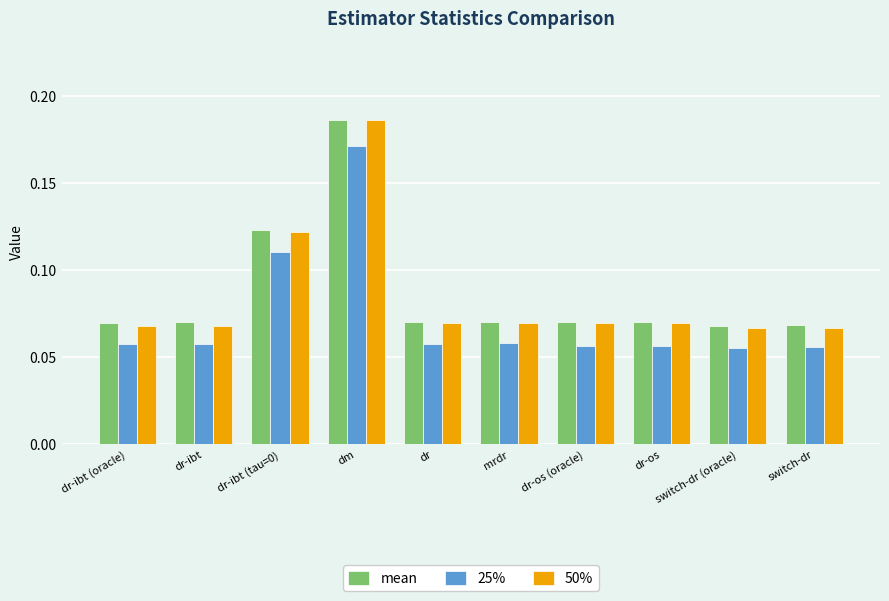

How many bars are there in each group?

3